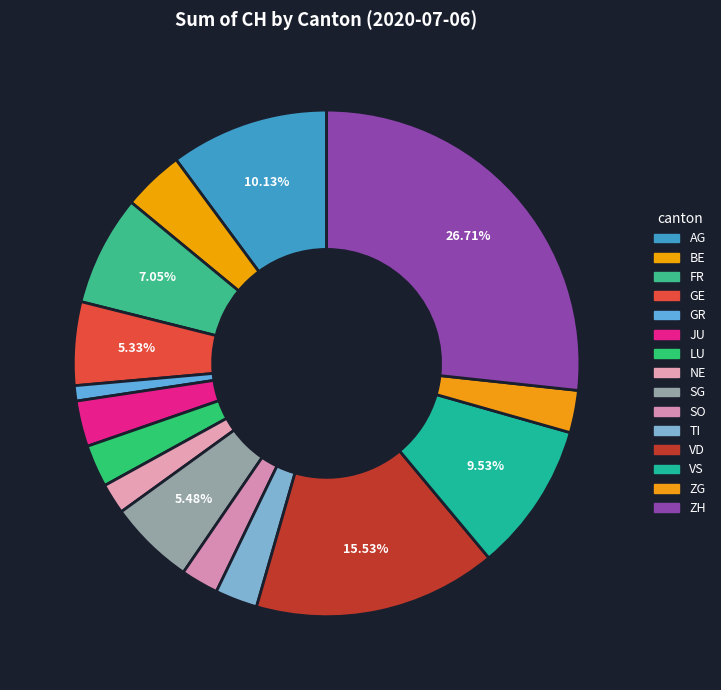

Does any single category account for the majority?

No